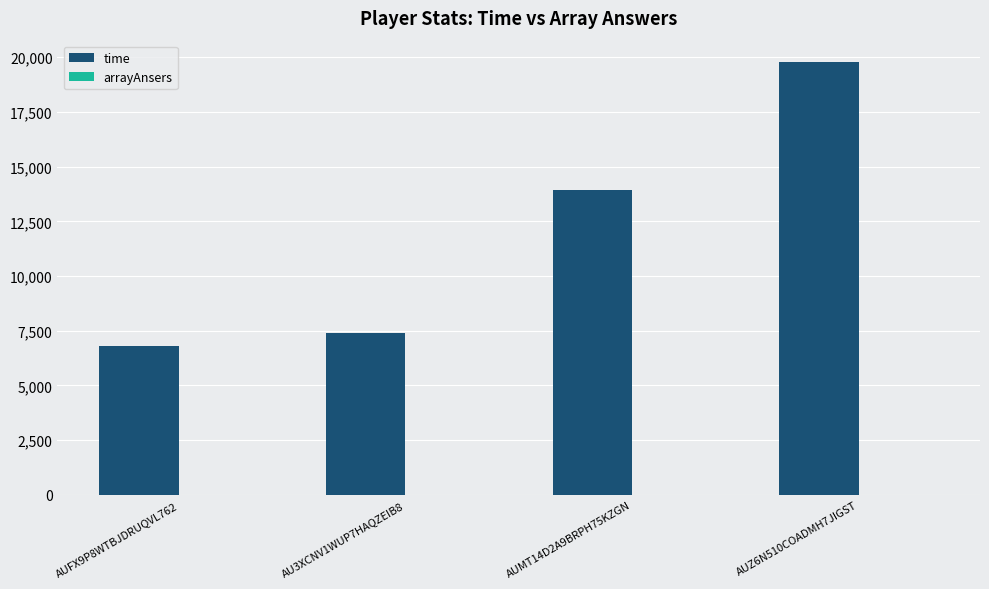

What is the maximum value for time?

19767